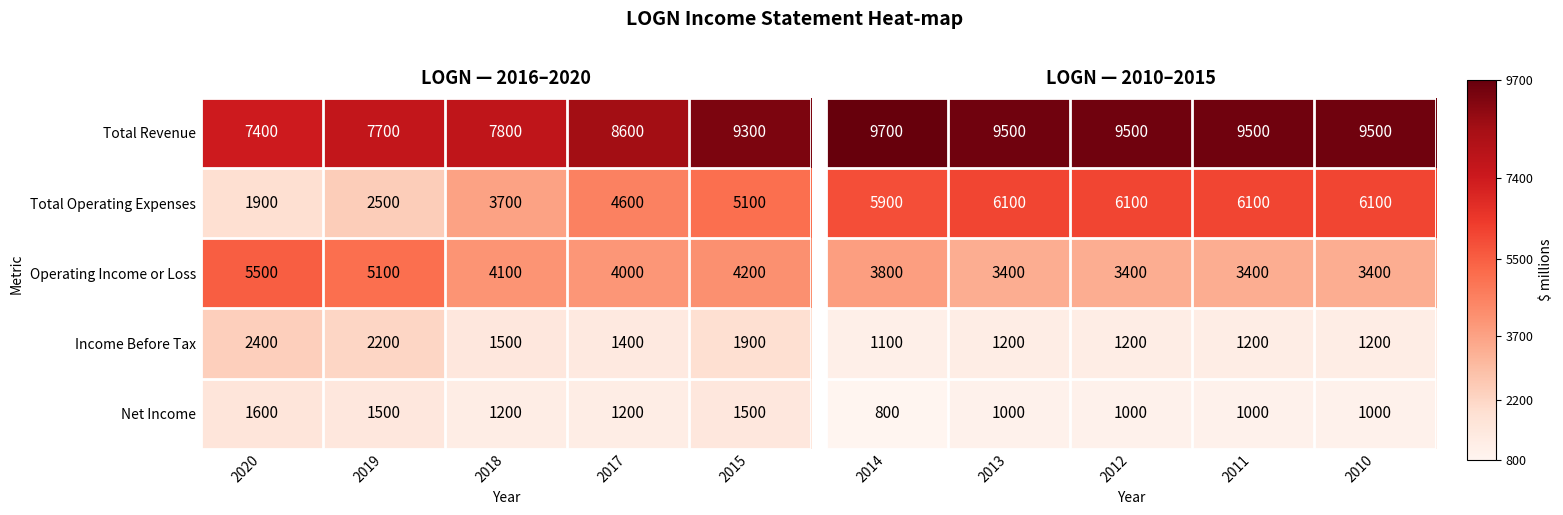

What is the greatest value displayed?

9700